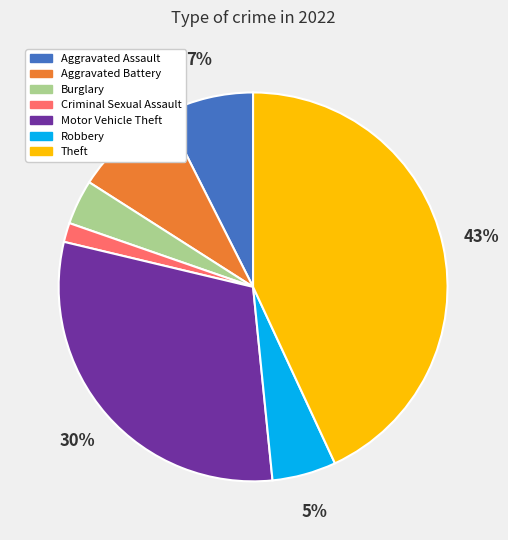

Does any single category account for the majority?

No